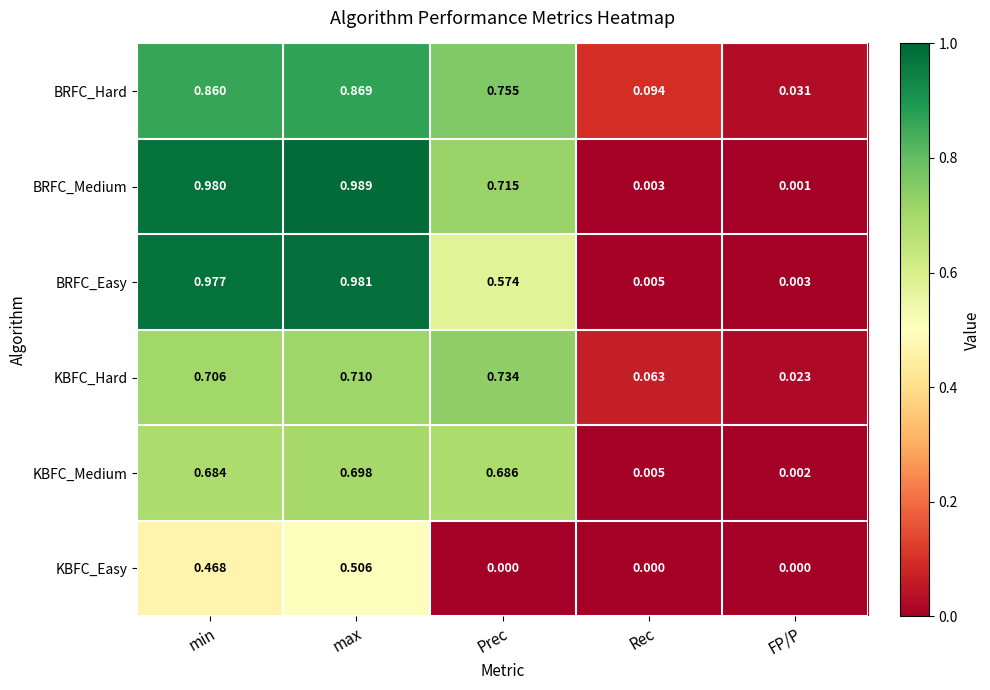

Which series has the widest spread of values?

BRFC_Medium